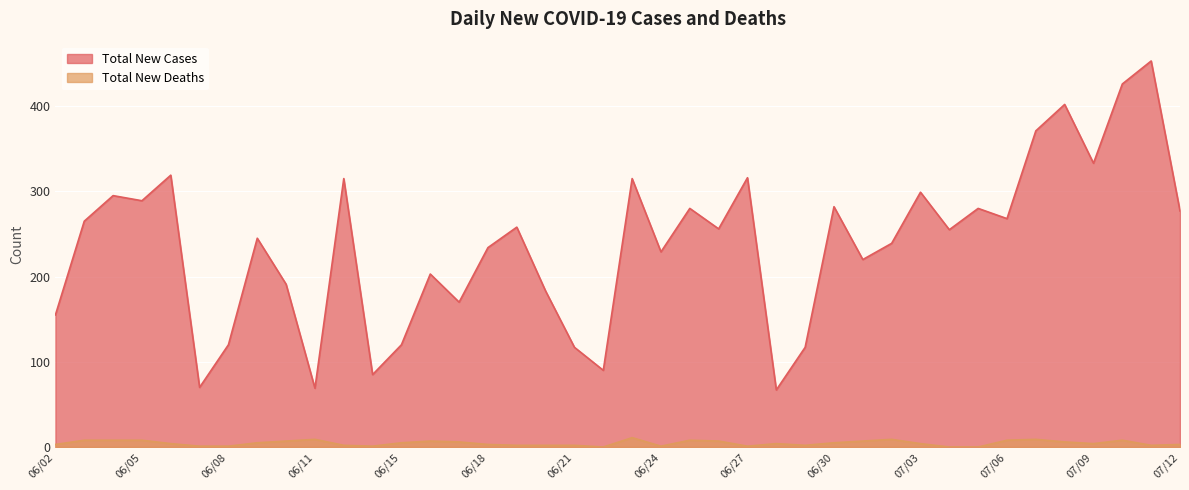

How many data points in Total New Cases are above 256?

19